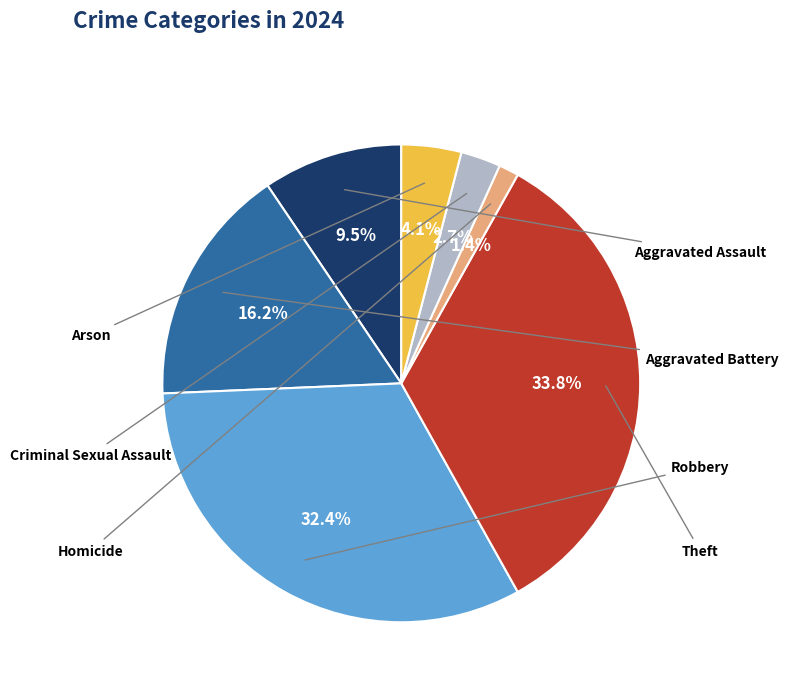

How many segments does this pie chart have?

7